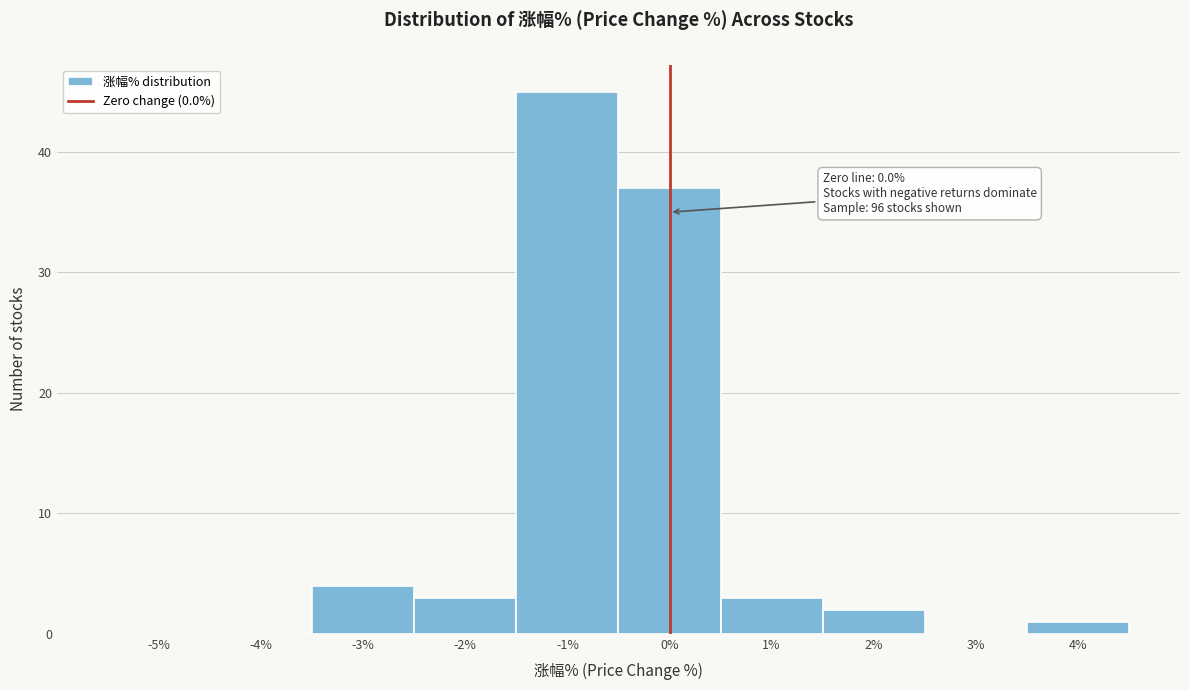

Which range on the x-axis has the tallest bar?

-1.5 to -0.5